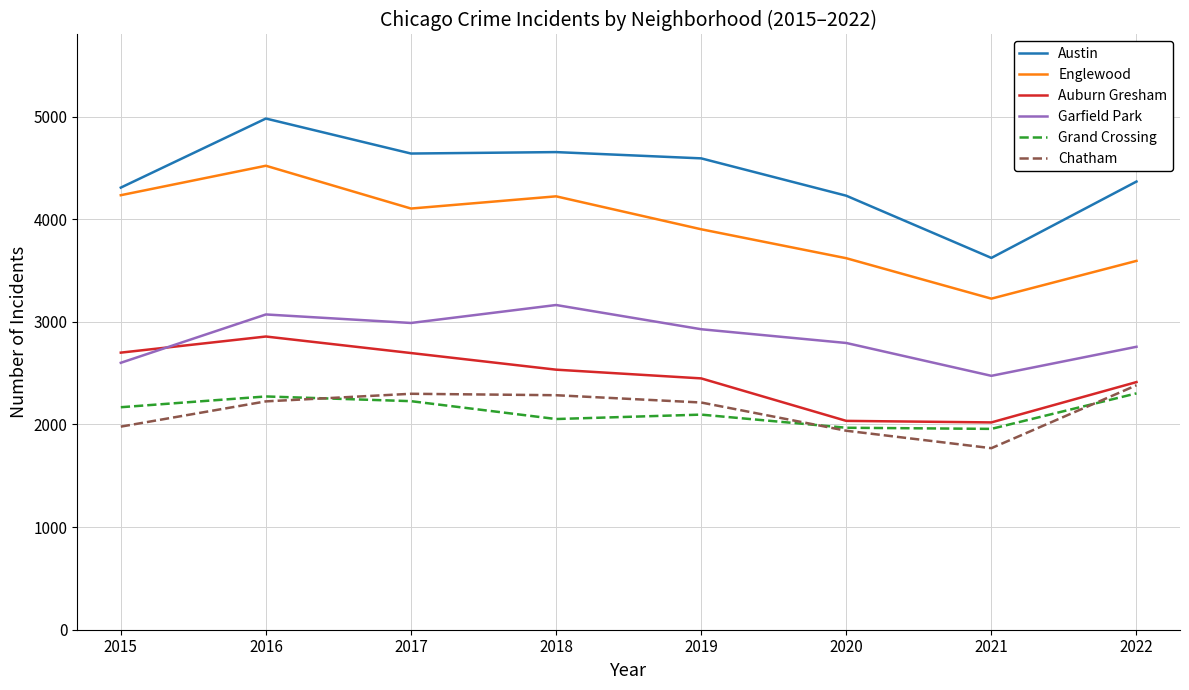

What is the difference between the second highest and minimum values in the Englewood series?

1008